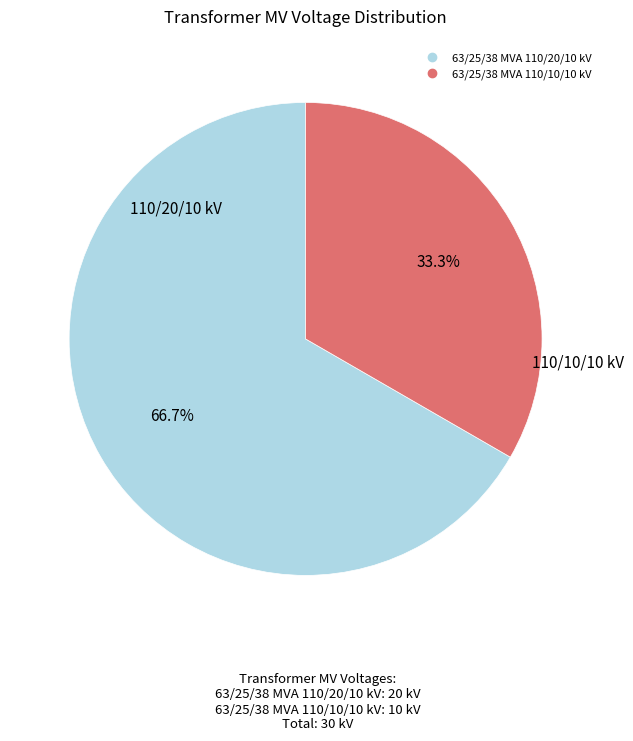

Rank the categories by value from highest to lowest.

63/25/38 MVA 110/20/10 kV, 63/25/38 MVA 110/10/10 kV